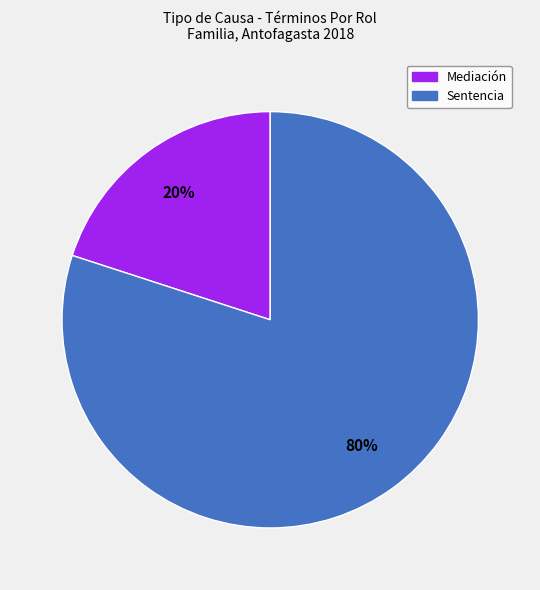

Do Sentencia and Mediación together represent more than half of the pie?

Yes